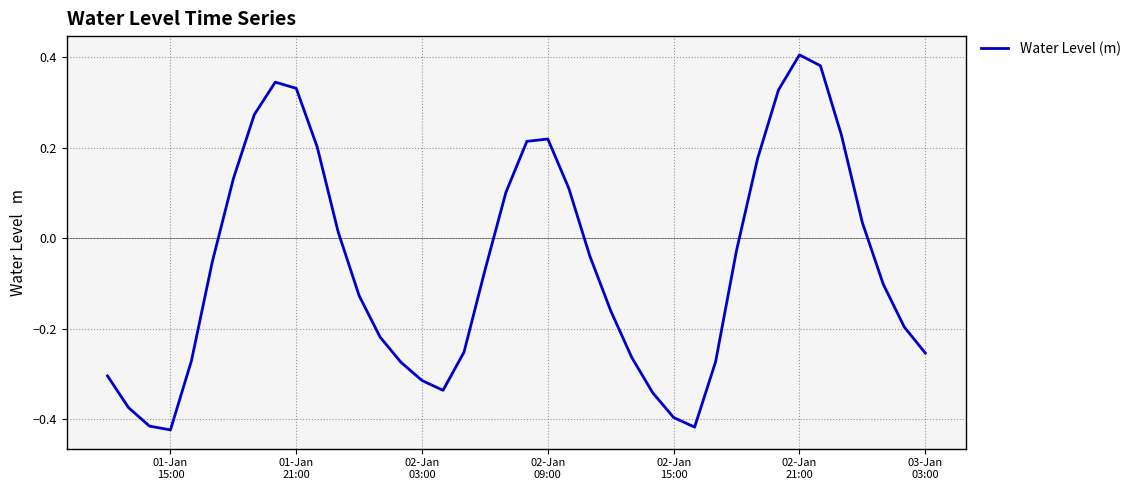

What is the difference between the maximum and minimum values?

0.8